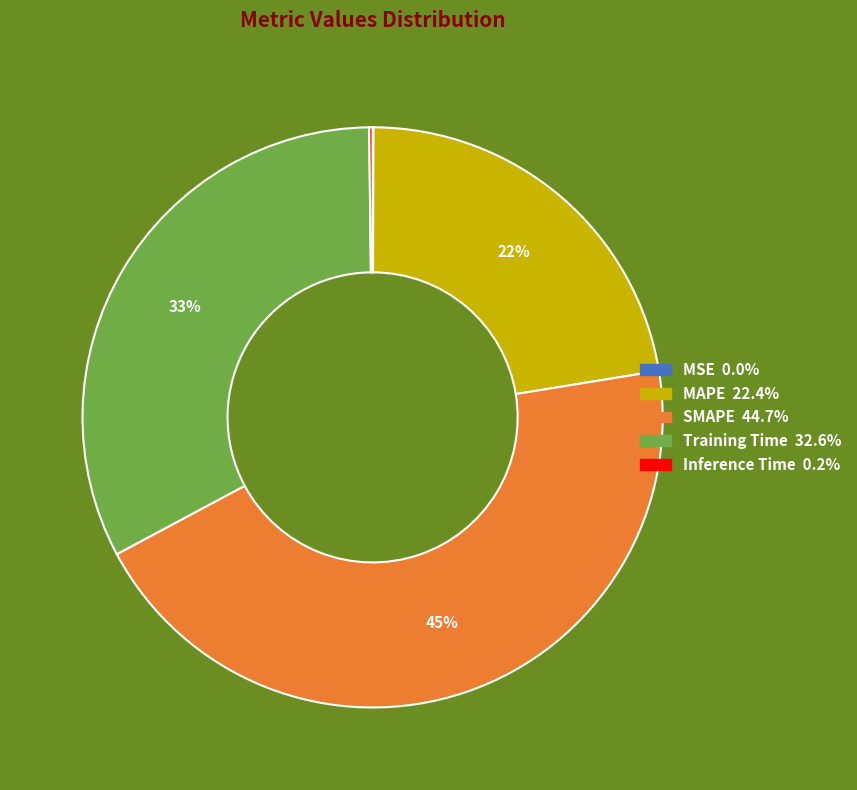

True or false: MAPE accounts for 37% of the total.

False